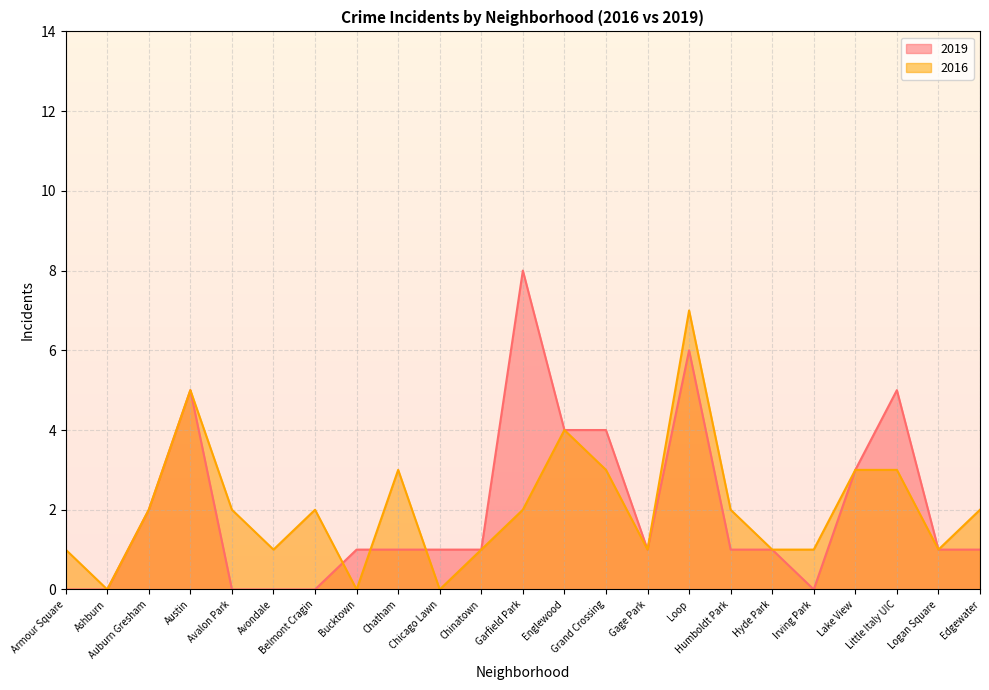

What are all the series names shown in the legend?

2019, 2016